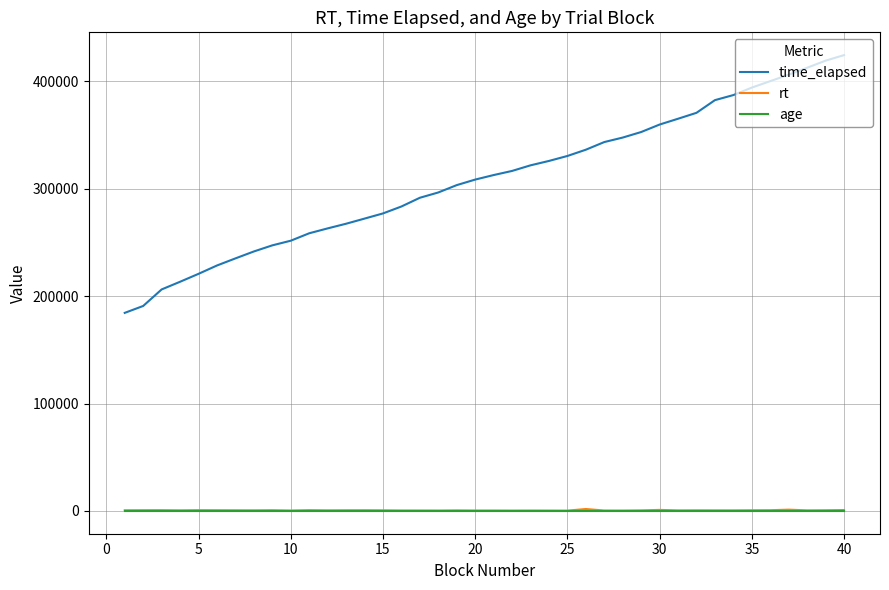

What are all the series names shown in the legend?

time_elapsed, rt, age